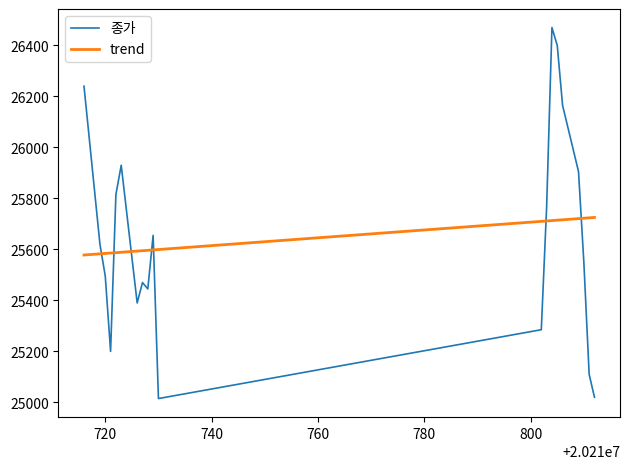

What is the maximum value shown in the chart?

26470.0